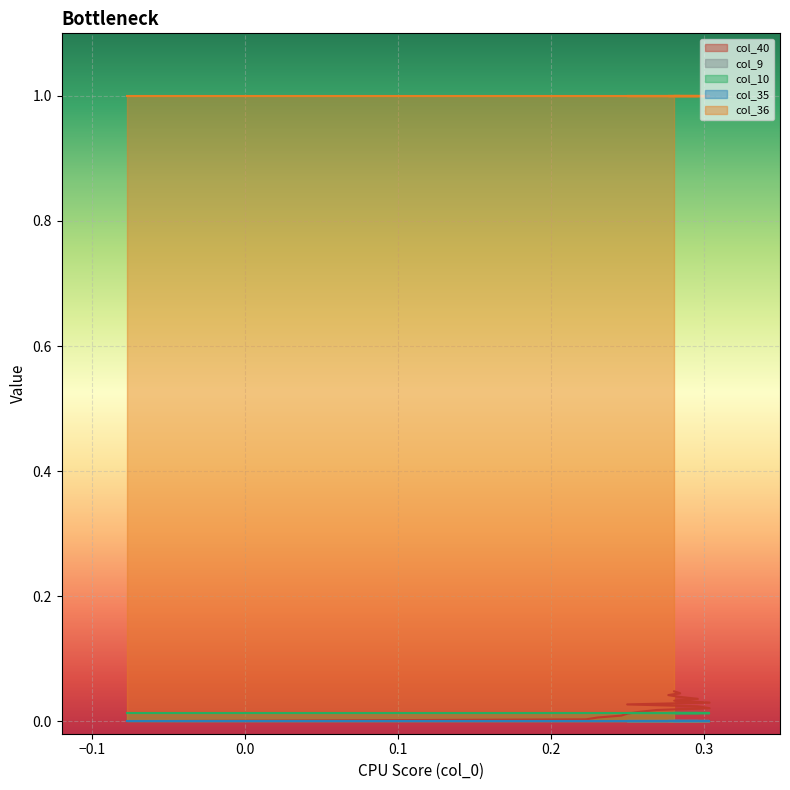

Reading right to left, what are all the values shown in this chart?

col_40: 16=0.0	15=0.0	14=0.0	13=0.0	12=0.0	11=0.0	10=0.0	9=0.0	8=0.0	7=0.0	6=0.0	5=0.0	4=0.0	3=0.0	2=0.0	1=0.0	0=0.0
col_9: 16=0.0	15=0.0	14=0.0	13=0.0	12=0.0	11=0.0	10=0.0	9=0.0	8=0.0	7=0.0	6=0.0	5=0.0	4=0.0	3=0.0	2=0.0	1=0.0	0=0.0
col_10: 16=0.0	15=0.0	14=0.0	13=0.0	12=0.0	11=0.0	10=0.0	9=0.0	8=0.0	7=0.0	6=0.0	5=0.0	4=0.0	3=0.0	2=0.0	1=0.0	0=0.0
col_35: 16=0.0	15=0.0	14=0.0	13=0.0	12=0.0	11=0.0	10=0.0	9=0.0	8=0.0	7=0.0	6=0.0	5=0.0	4=0.0	3=0.0	2=0.0	1=0.0	0=0.0
col_36: 16=1.0	15=1.0	14=1.0	13=1.0	12=1.0	11=1.0	10=1.0	9=1.0	8=1.0	7=1.0	6=1.0	5=1.0	4=1.0	3=1.0	2=1.0	1=1.0	0=1.0